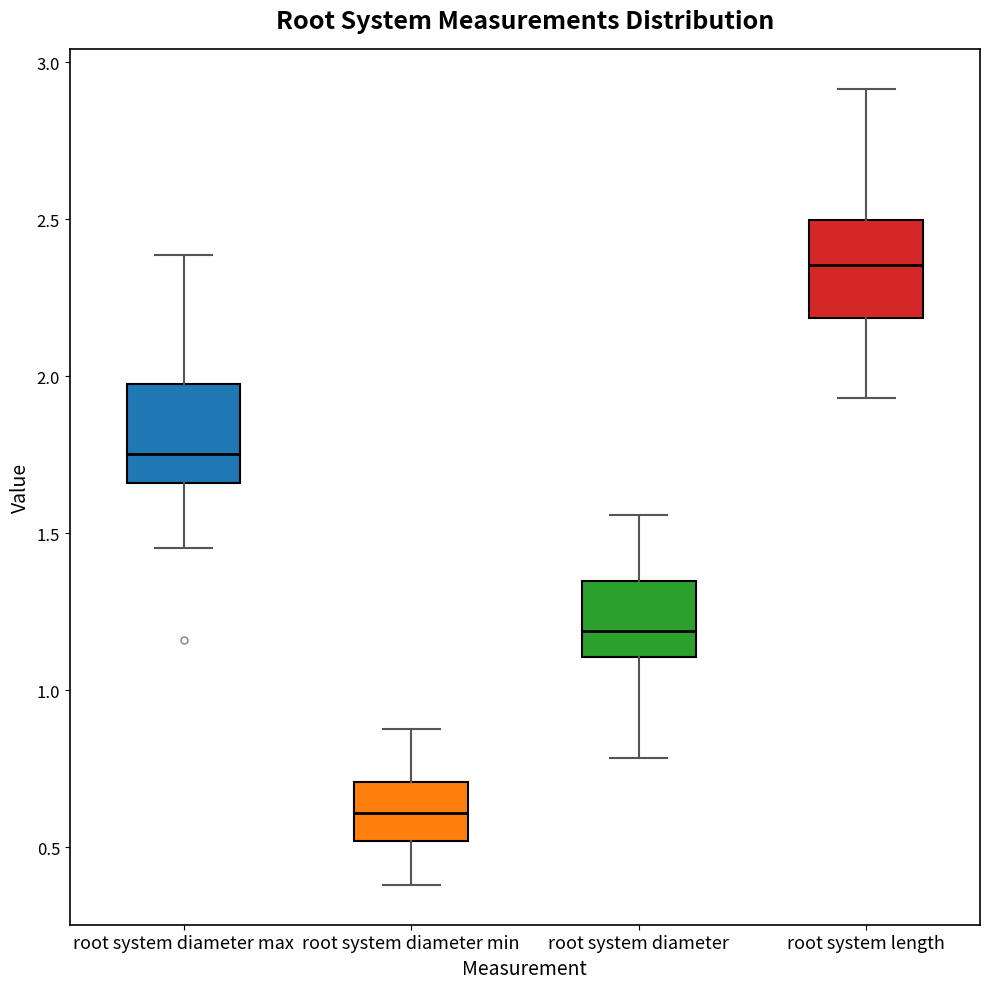

Where does the lower whisker of the box for root system diameter end on the y-axis? The values are not printed on the chart, so give them approximately, as read against the axis.

0.80